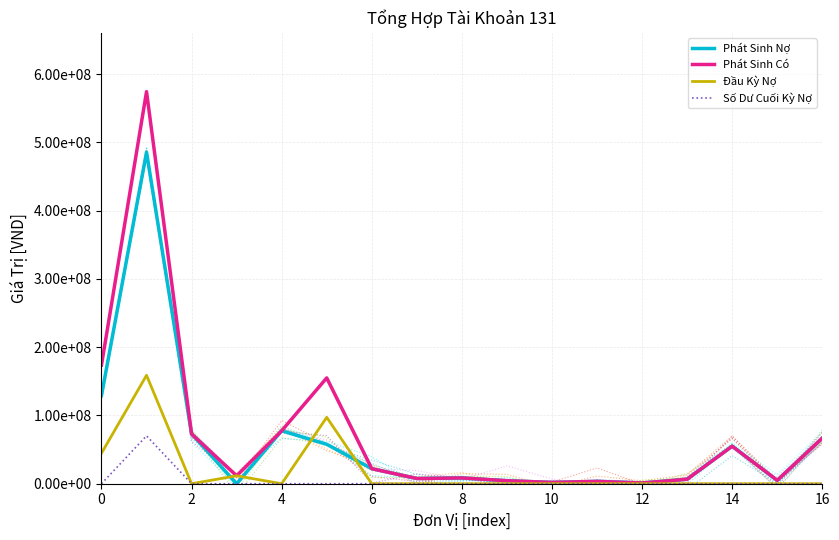

The Phát Sinh Có series shows 4677967 at 16. True or false?

False